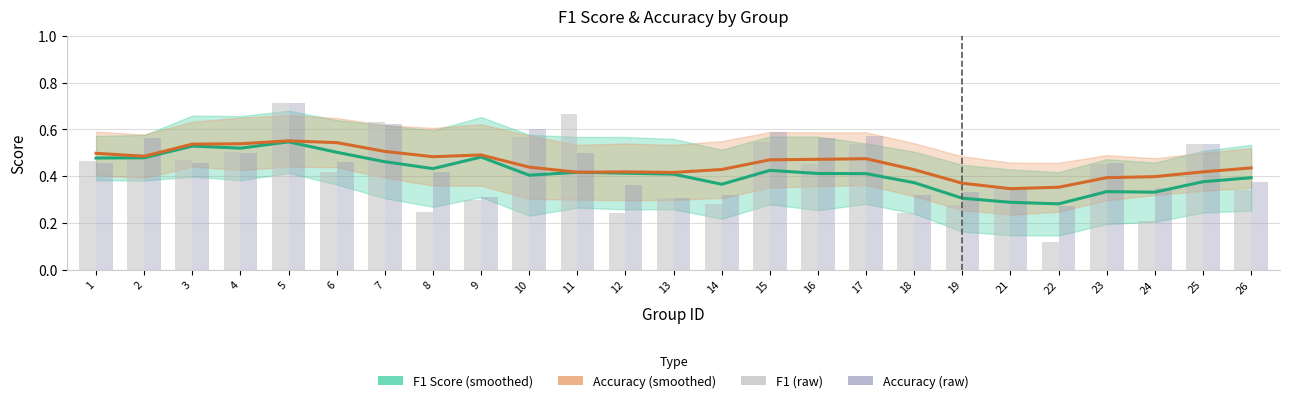

What is the difference between the F1 Score values at 26 and 4?

0.1